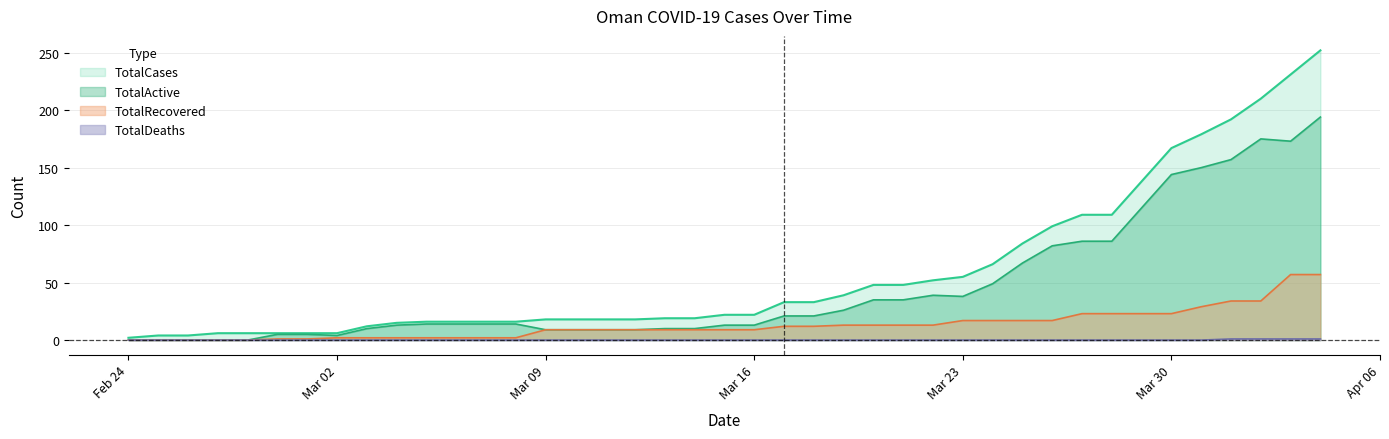

Rank the series at 2020-04-02 from lowest to highest value.

TotalDeaths, TotalRecovered, TotalActive, TotalCases